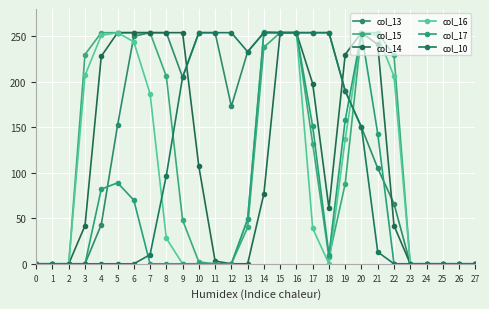

Which series changed the most between 12 and 19?

col_14